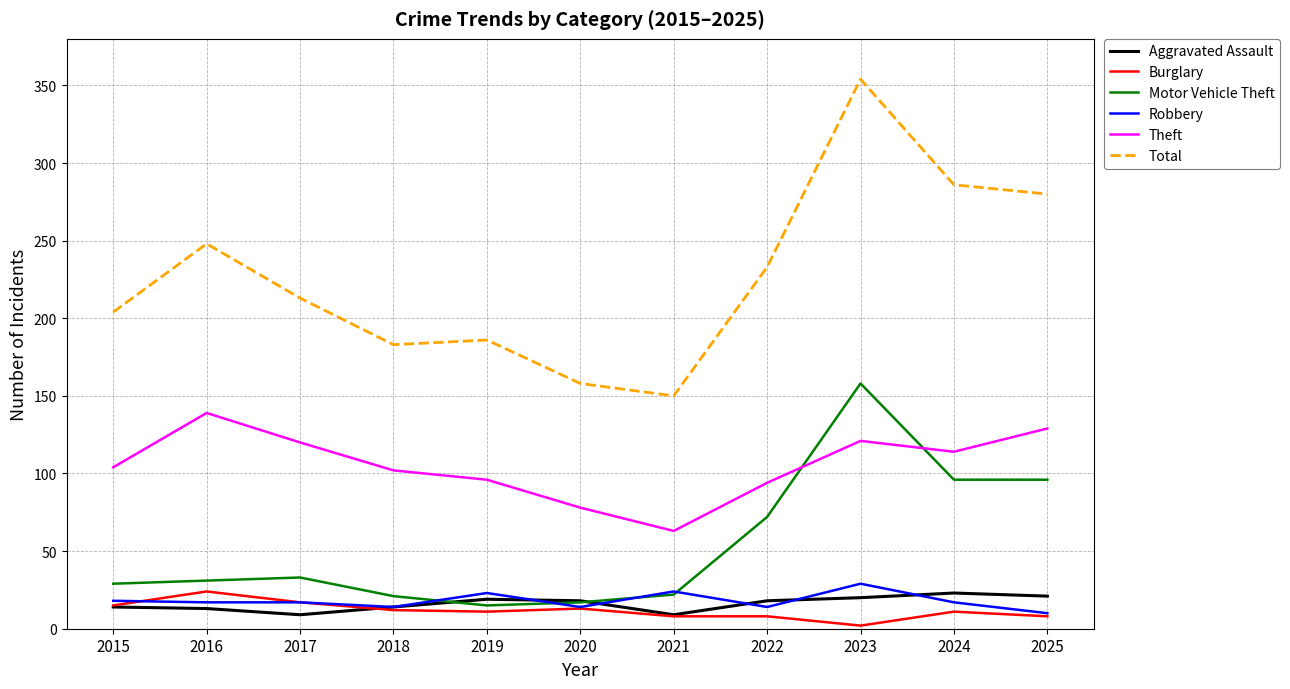

Which series has the largest total across all categories?

Total